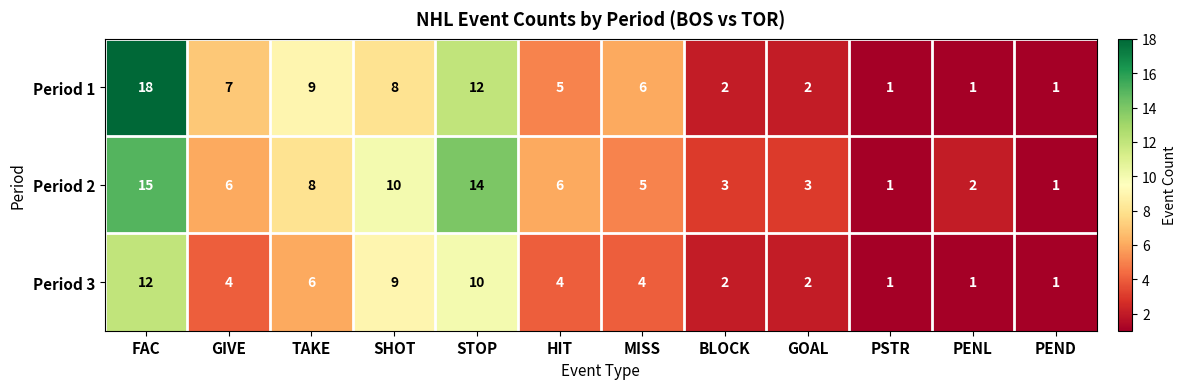

How many values in the Period 3 series are below 4?

5